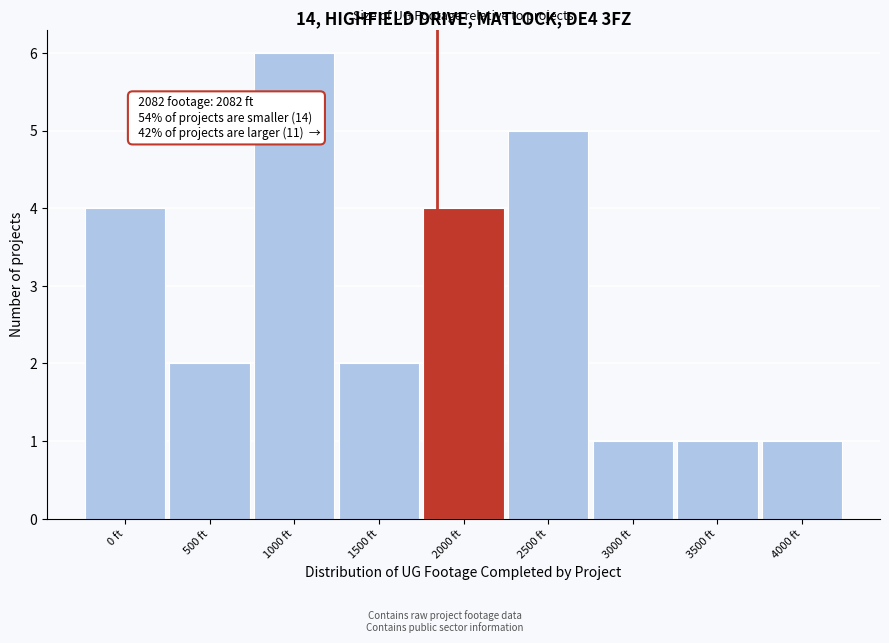

Reading left to right, list all the values displayed in this chart.

4	2	6	2	4	5	1	1	1